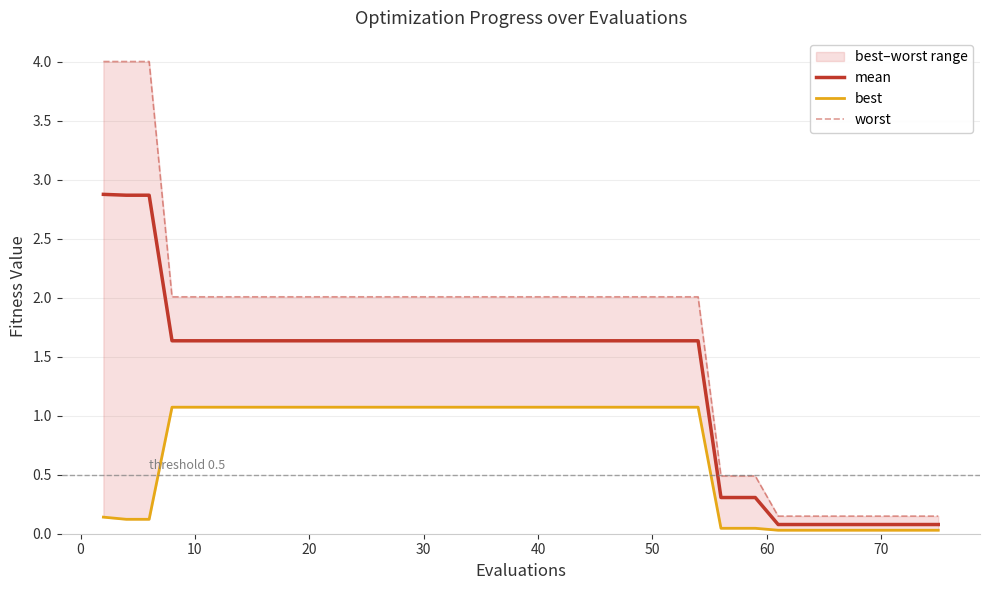

What is the highest value of the mean series?

2.9